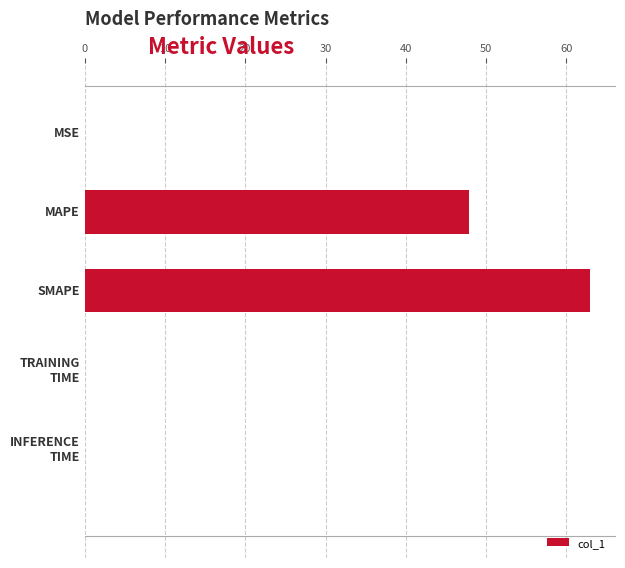

What is the maximum value shown in the chart?

63.0